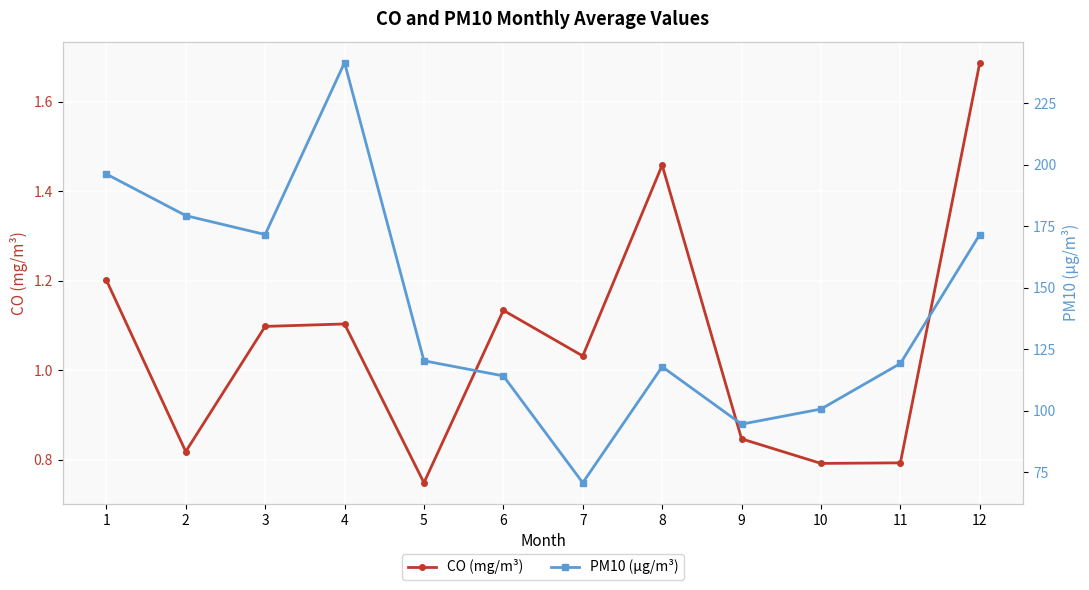

How many lines are shown in the chart?

2